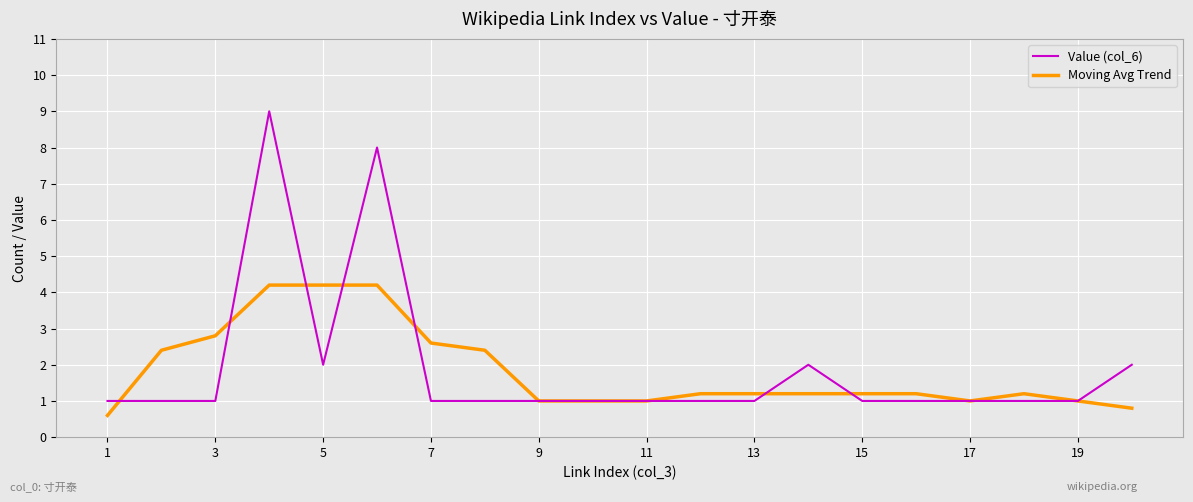

What is the greatest value displayed?

9.0